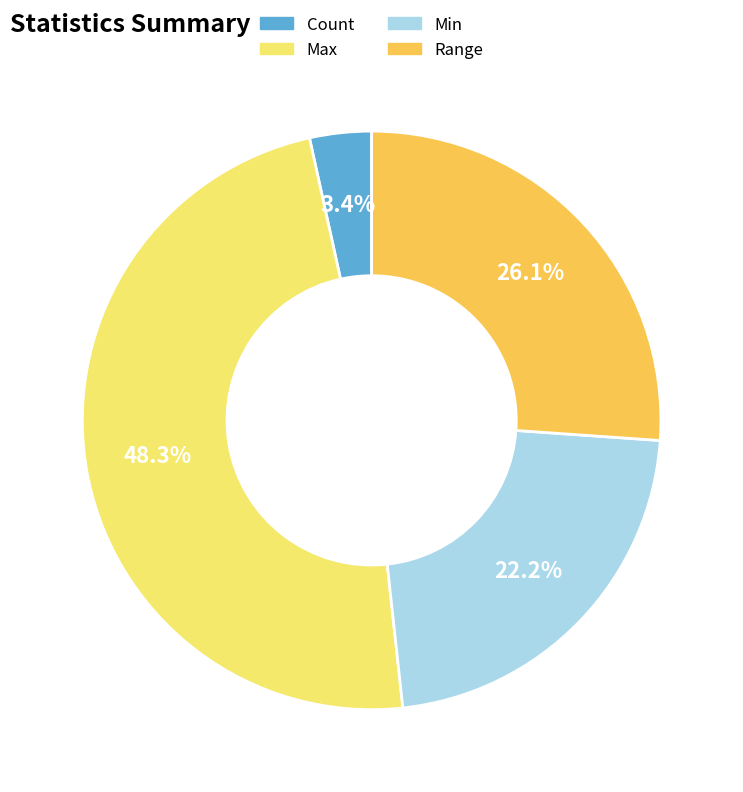

Rank the categories by value from highest to lowest.

Max, Range, Min, Count